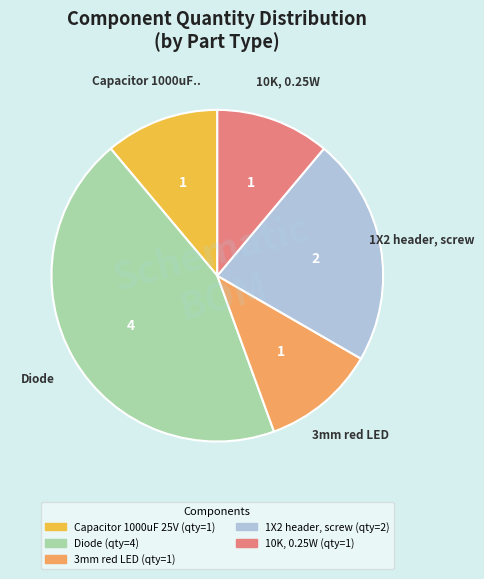

Does 3mm red LED represent more than half of the total?

No